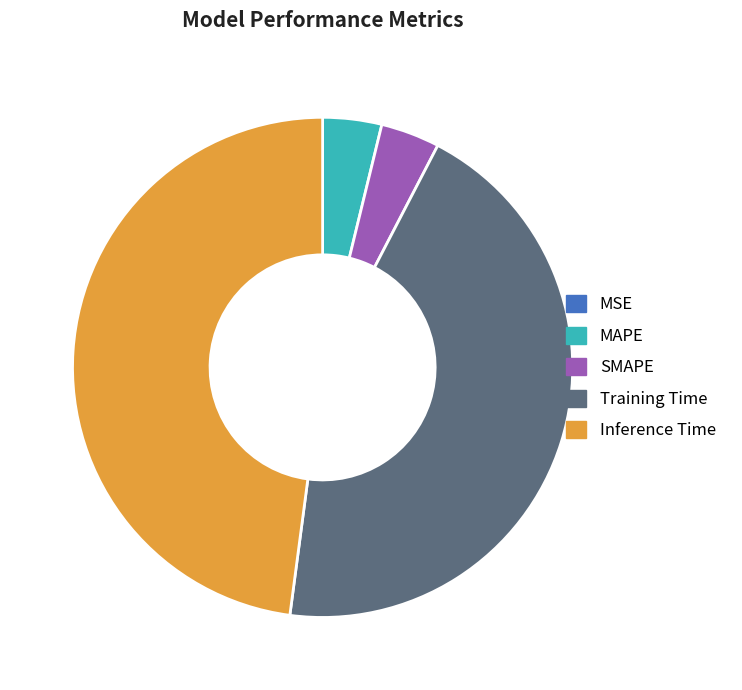

Is there a majority slice in this chart?

No